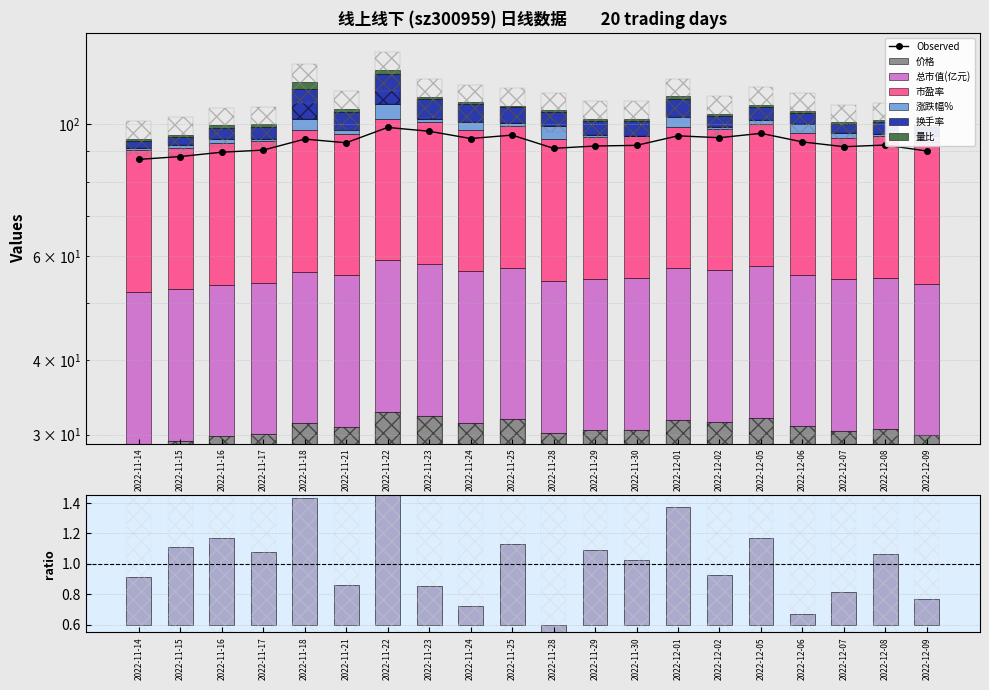

What is the sum of the 涨跌幅% values at 2022-11-30 and 2022-12-05?

1.0